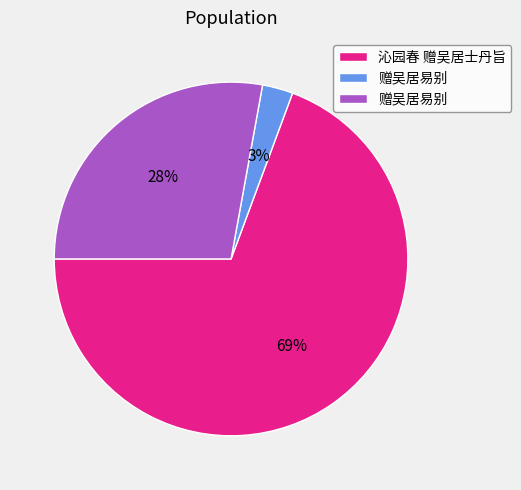

Is there any slice that represents more than half of the pie?

Yes